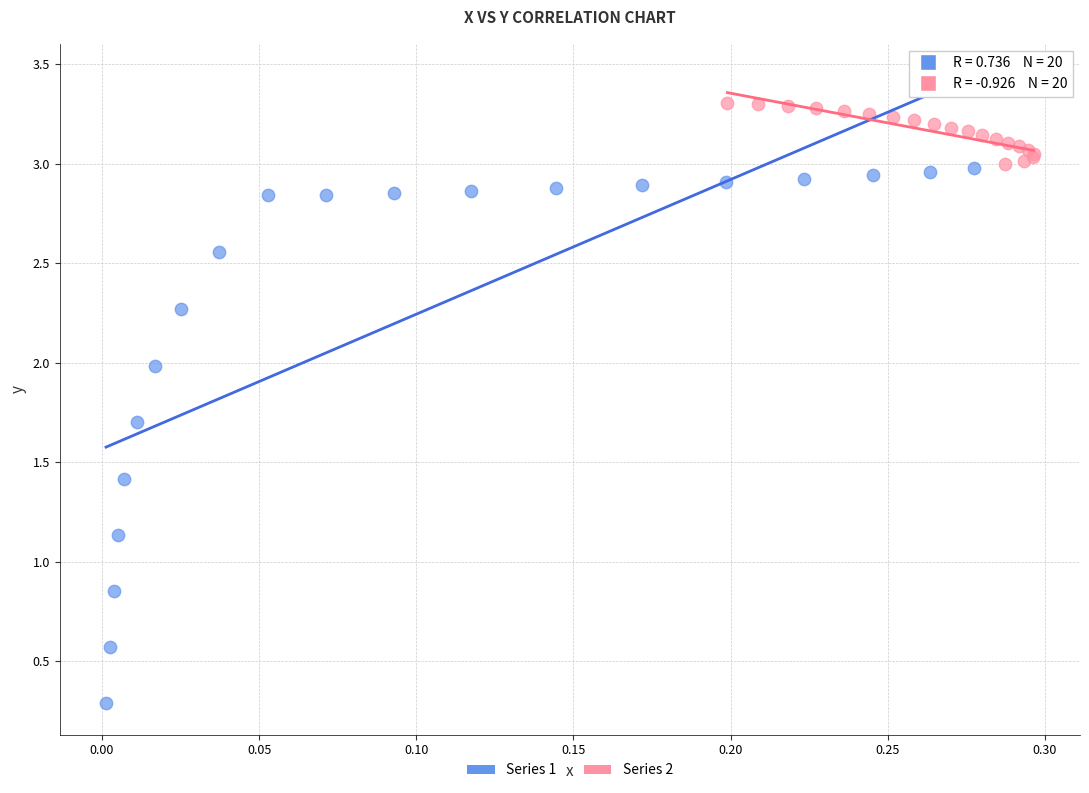

Which series reaches the maximum Y coordinate?

Series 2